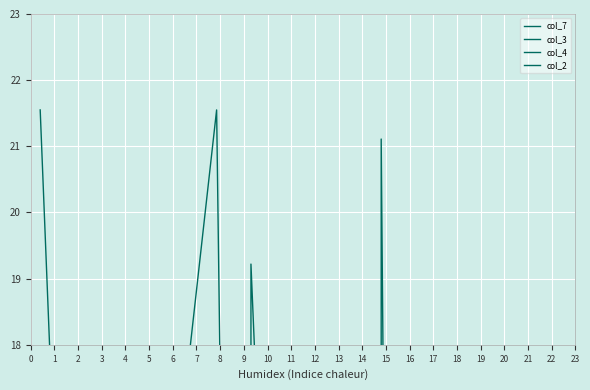

What is the average value of the col_3 series?

2.9